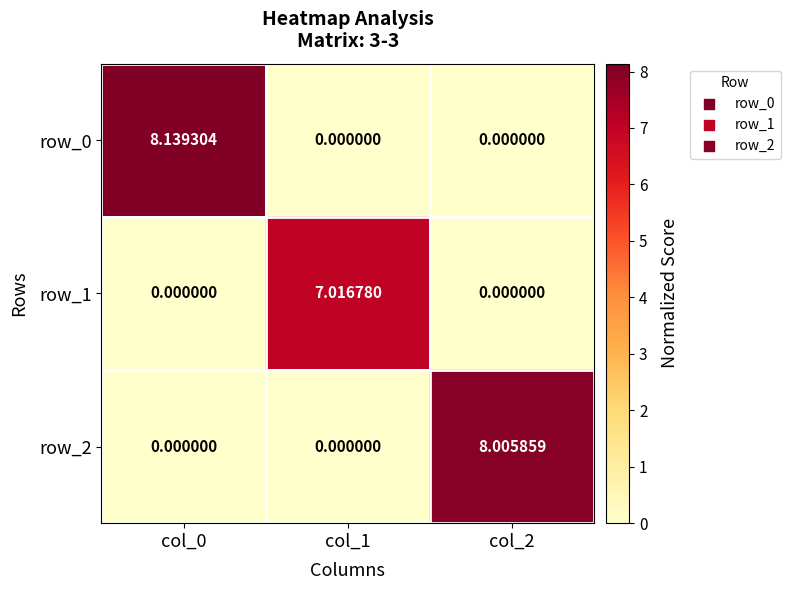

Is the value of row_2 at col_2 greater than the value of row_0 at col_0?

No